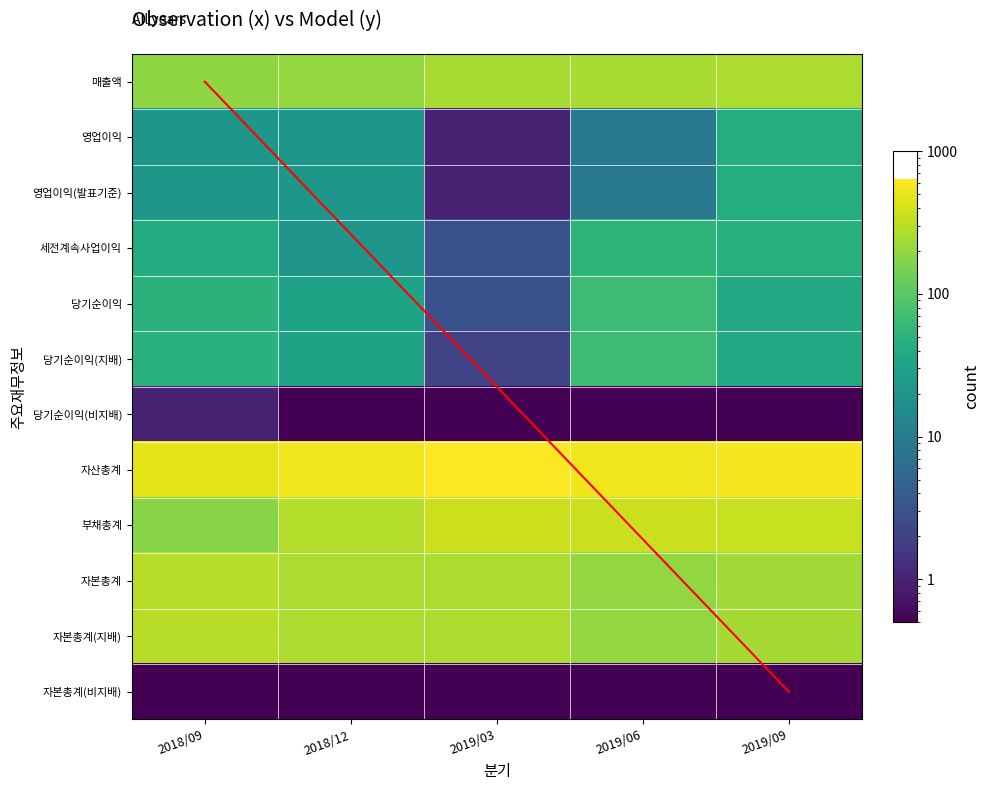

Reading right to left, transcribe all the data shown in this chart.

매출액: 2019/09=265.0	2019/06=258.0	2019/03=251.0	2018/12=205.0	2018/09=196.0
영업이익: 2019/09=42.0	2019/06=9.0	2019/03=1.0	2018/12=22.0	2018/09=22.0
영업이익(발표기준): 2019/09=42.0	2019/06=9.0	2019/03=1.0	2018/12=22.0	2018/09=22.0
세전계속사업이익: 2019/09=47.0	2019/06=53.0	2019/03=3.0	2018/12=21.0	2018/09=41.0
당기순이익: 2019/09=37.0	2019/06=67.0	2019/03=3.0	2018/12=32.0	2018/09=49.0
당기순이익(지배): 2019/09=37.0	2019/06=67.0	2019/03=2.0	2018/12=31.0	2018/09=48.0
당기순이익(비지배): 2019/09=0.5	2019/06=0.5	2019/03=0.5	2018/12=0.5	2018/09=1.0
자산총계: 2019/09=586.0	2019/06=554.0	2019/03=638.0	2018/12=552.0	2018/09=475.0
부채총계: 2019/09=348.0	2019/06=355.0	2019/03=373.0	2018/12=287.0	2018/09=179.0
자본총계: 2019/09=238.0	2019/06=199.0	2019/03=265.0	2018/12=265.0	2018/09=296.0
자본총계(지배): 2019/09=240.0	2019/06=202.0	2019/03=267.0	2018/12=266.0	2018/09=296.0
자본총계(비지배): 2019/09=0.5	2019/06=0.5	2019/03=0.5	2018/12=0.5	2018/09=0.5